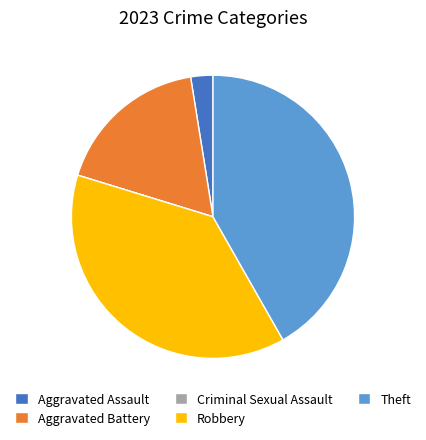

True or false: Aggravated Battery accounts for 28% of the total.

False